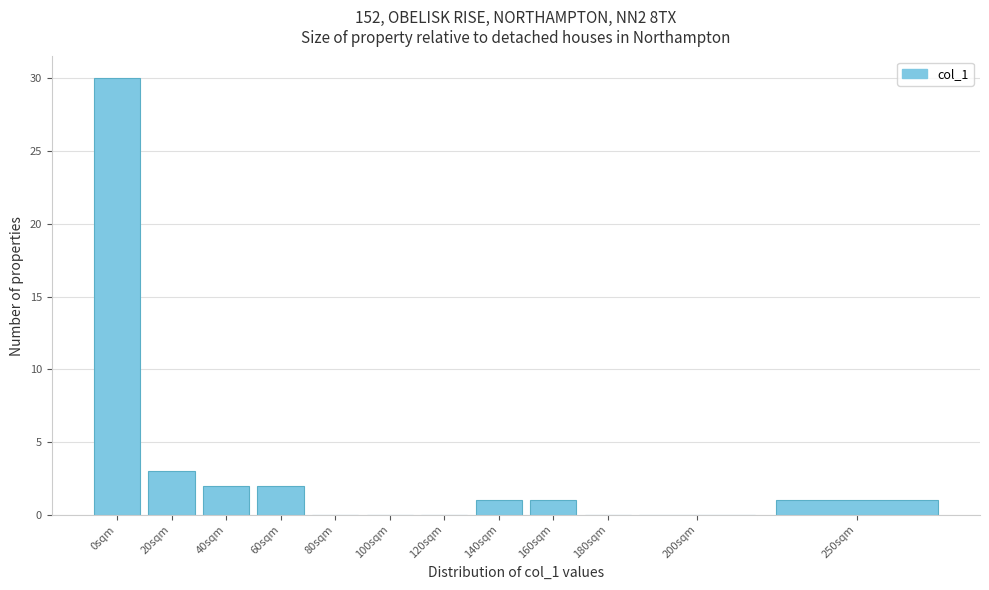

Reading right to left, extract all data points from this chart.

250sqm=1	200sqm=0	180sqm=0	160sqm=1	140sqm=1	120sqm=0	100sqm=0	80sqm=0	60sqm=2	40sqm=2	20sqm=3	0sqm=30